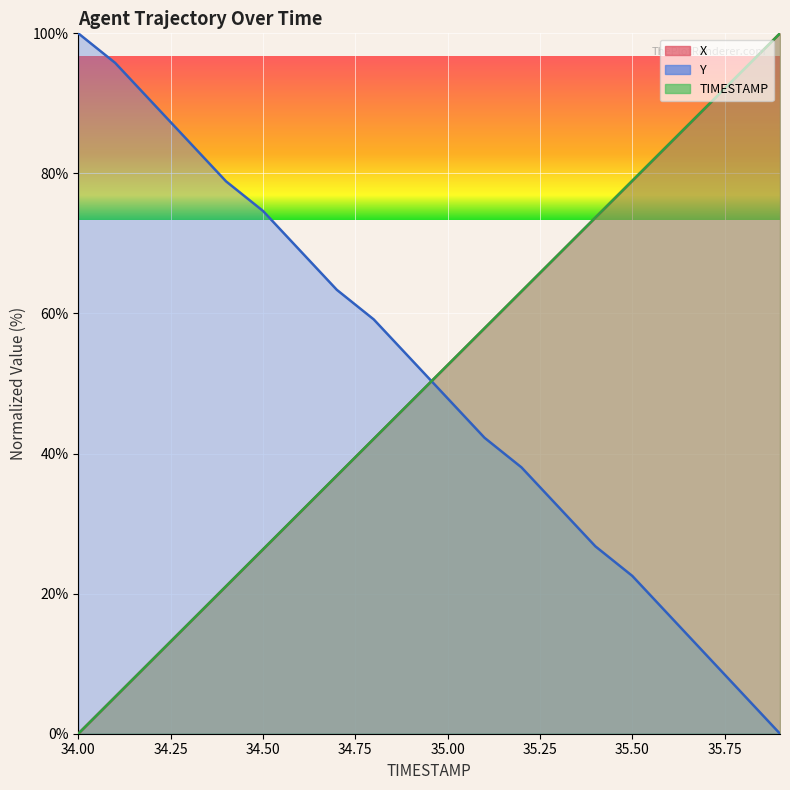

The X series shows 39.9 at 35.5. True or false?

False